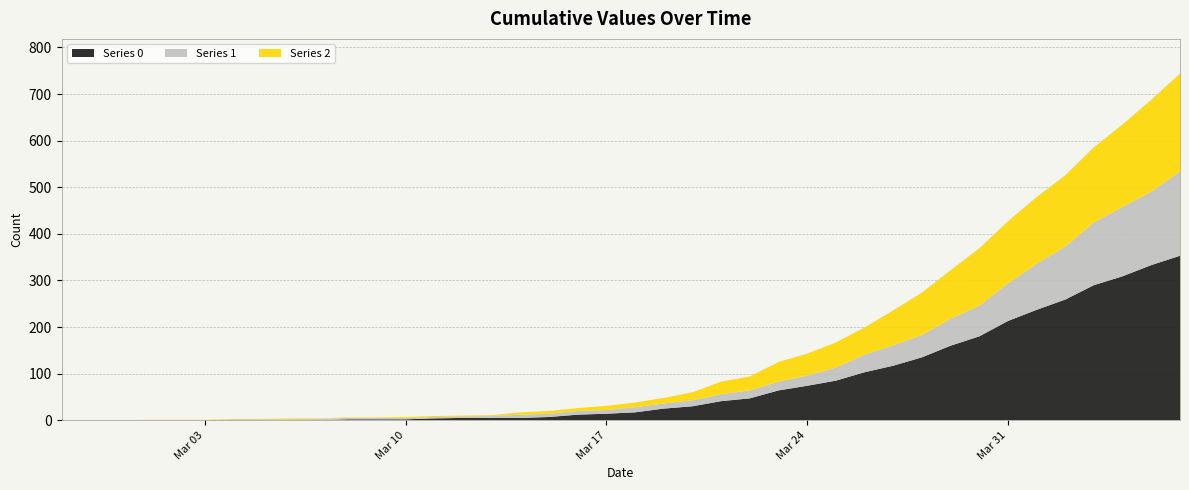

Reading left to right, what are all the values shown in this chart?

0: 0	0	0	0	0	0	0	0	0	0	2	2	2	4	5	5	5	7	12	14	17	25	30	41	47	64	74	85	103	117	135	160	180	213	237	259	290	309	333	353
1: 0	0	0	0	0	0	2	2	2	3	3	3	3	3	3	4	7	7	8	8	11	11	13	15	17	19	22	28	38	44	48	58	66	81	99	114	135	149	158	181
2: 0	0	0	1	1	1	1	1	2	1	1	1	2	2	2	2	5	6	6	9	10	12	17	27	30	42	47	54	58	75	91	104	123	133	143	153	161	177	197	210